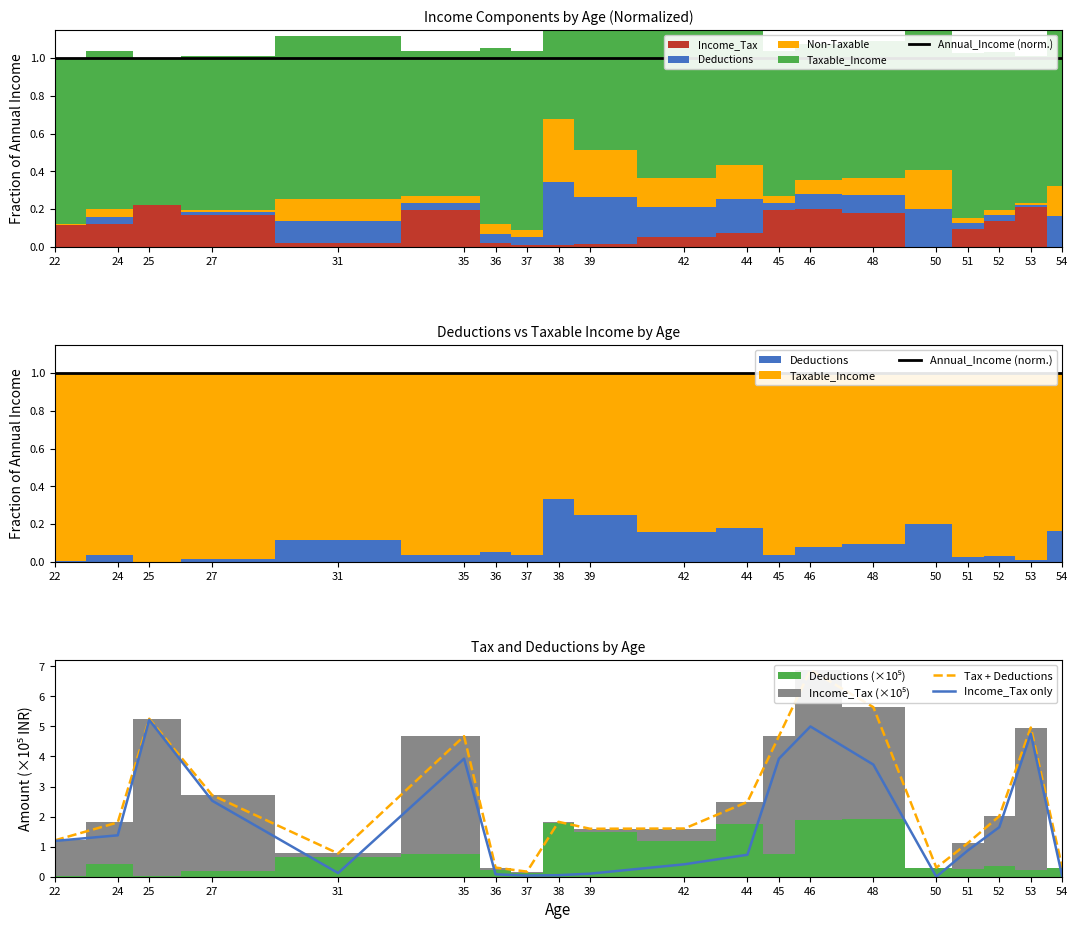

Which label corresponds to the smallest value in the chart?

50